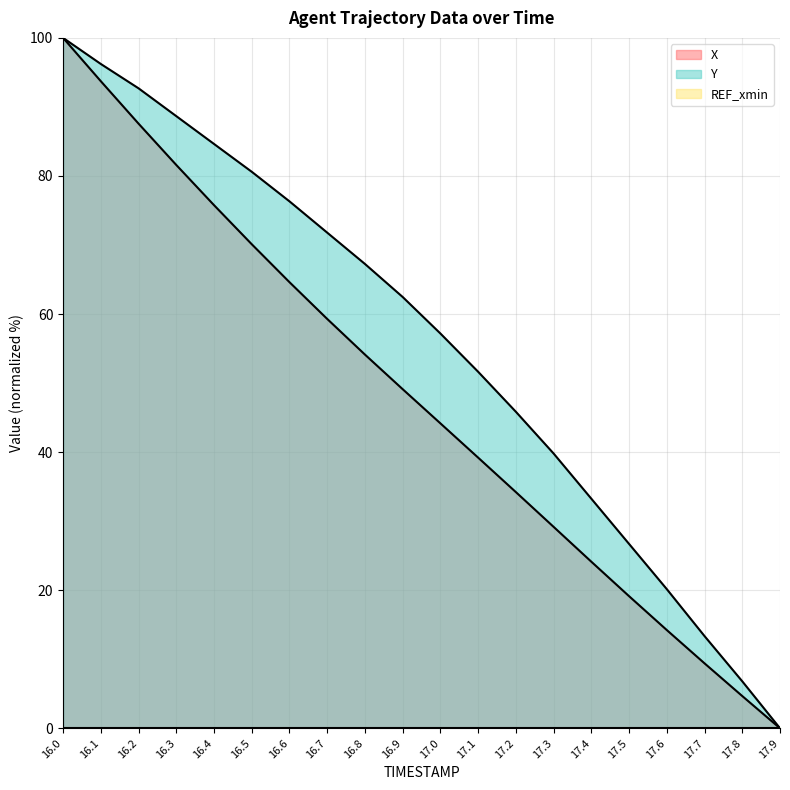

Reading left to right, transcribe all the data shown in this chart.

X: 16.0=100.0	16.1=93.7	16.2=87.6	16.3=81.6	16.4=75.8	16.5=70.1	16.6=64.6	16.7=59.3	16.8=54.1	16.9=49.1	17.0=44.2	17.1=39.2	17.2=34.2	17.3=29.2	17.4=24.1	17.5=19.1	17.6=14.2	17.7=9.4	17.8=4.7	17.9=0.0
Y: 16.0=100.0	16.1=96.2	16.2=92.7	16.3=88.7	16.4=84.6	16.5=80.6	16.6=76.3	16.7=71.8	16.8=67.3	16.9=62.5	17.0=57.2	17.1=51.6	17.2=45.8	17.3=39.8	17.4=33.2	17.5=26.7	17.6=20.2	17.7=13.4	17.8=6.8	17.9=0.0